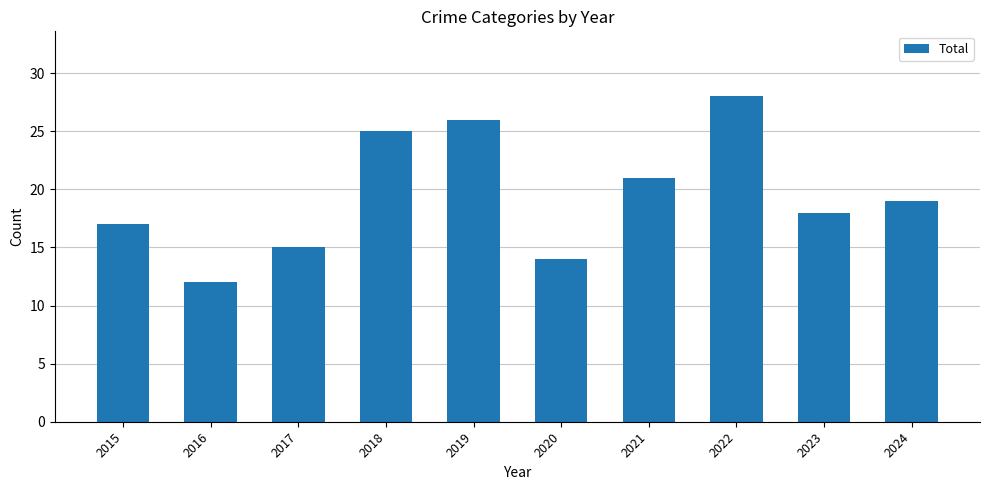

Is it true that the value at 2021 is 21?

True